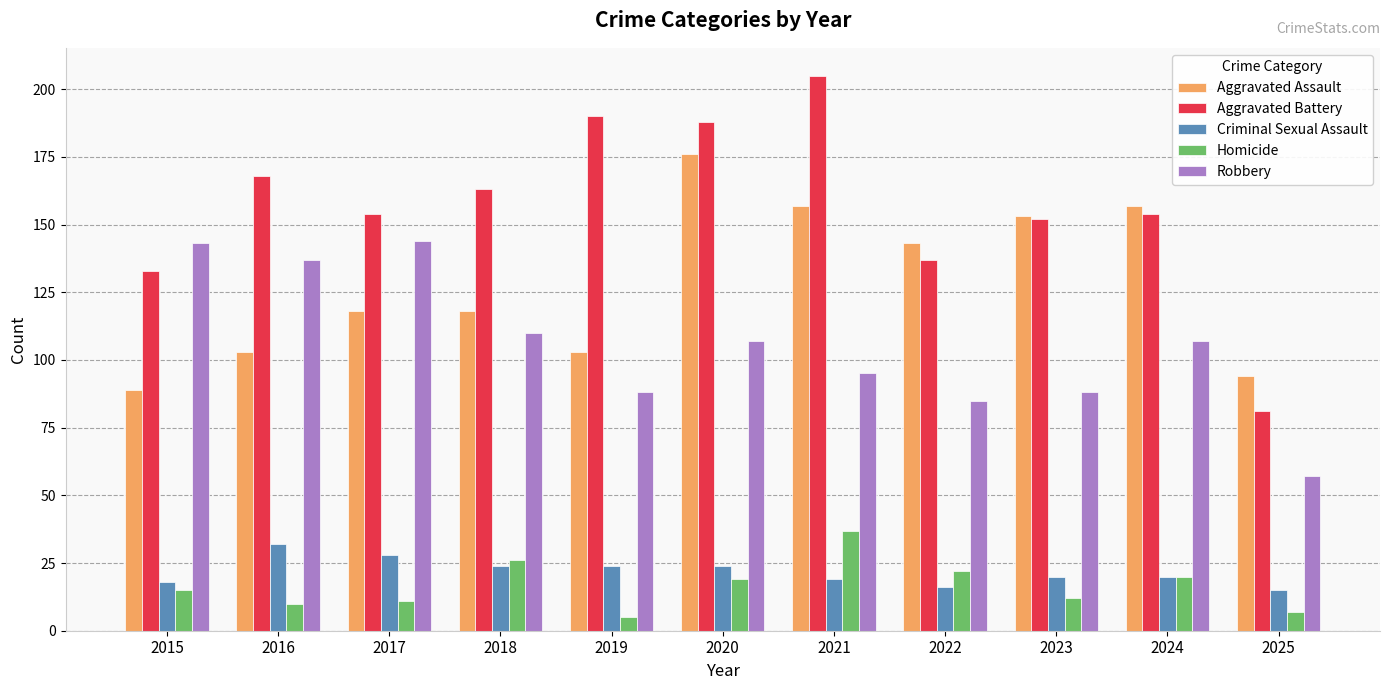

How many bars are there in total?

55